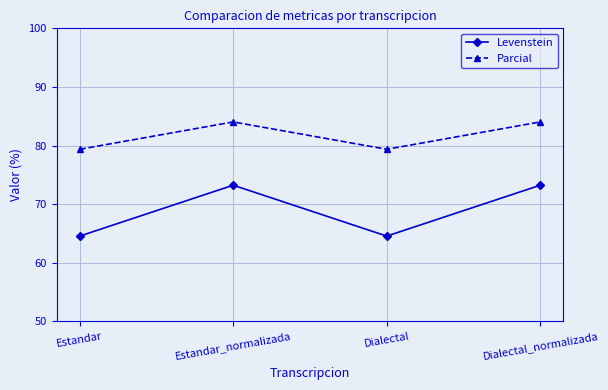

Where is the first local maximum for Parcial?

Estandar_normalizada